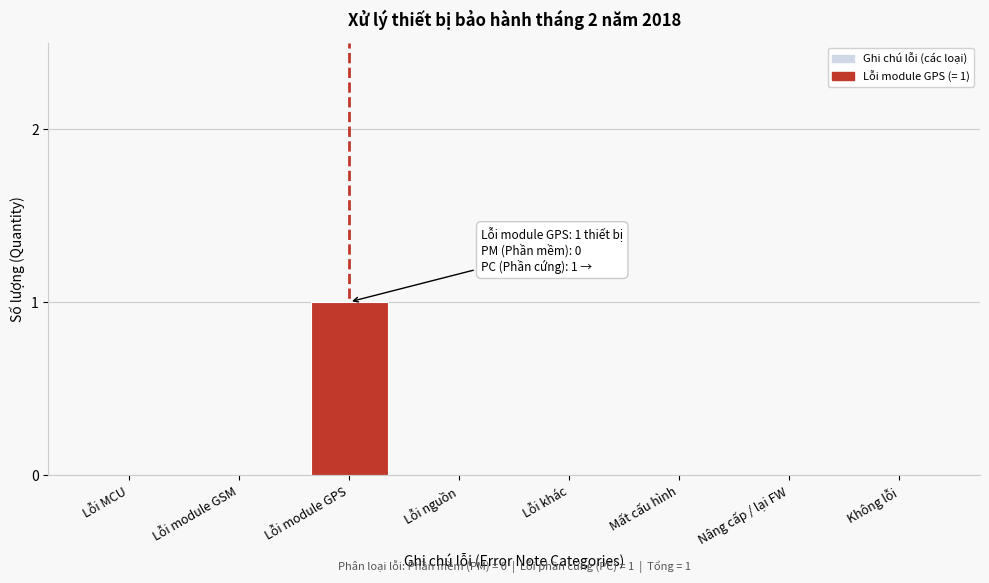

Reading left to right, what are all the values shown in this chart?

Lỗi MCU=0	Lỗi module GSM=0	Lỗi module GPS=1	Lỗi nguồn=0	Lỗi khác=0	Mất cấu hình=0	Nâng cấp / lại FW=0	Không lỗi=0